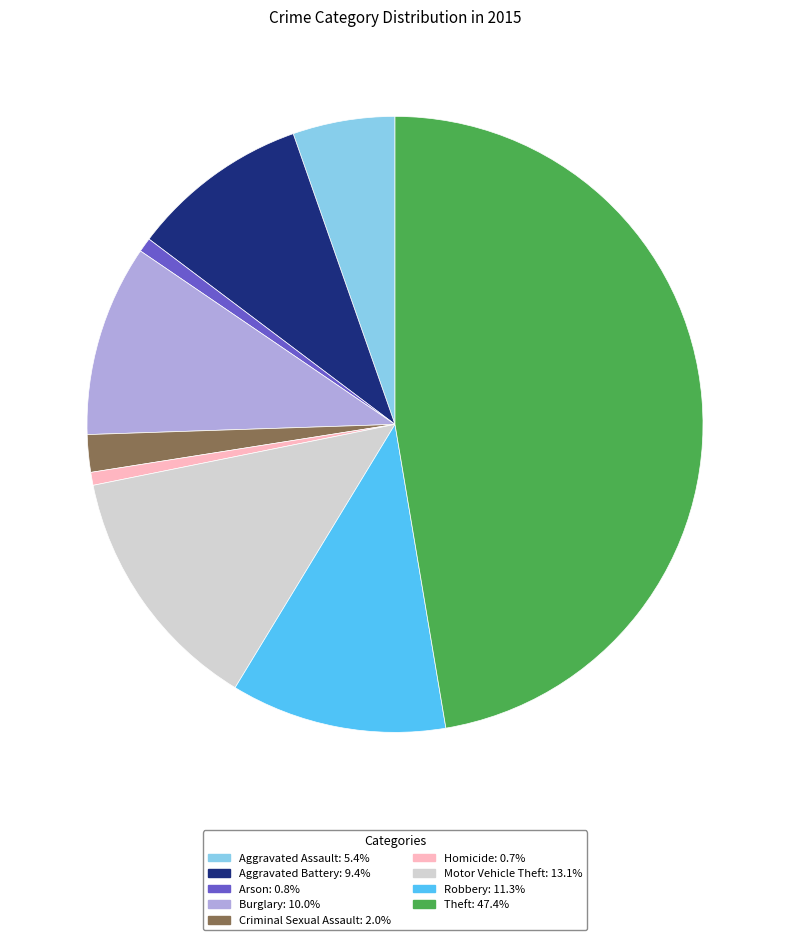

How many slices are in this pie chart?

9